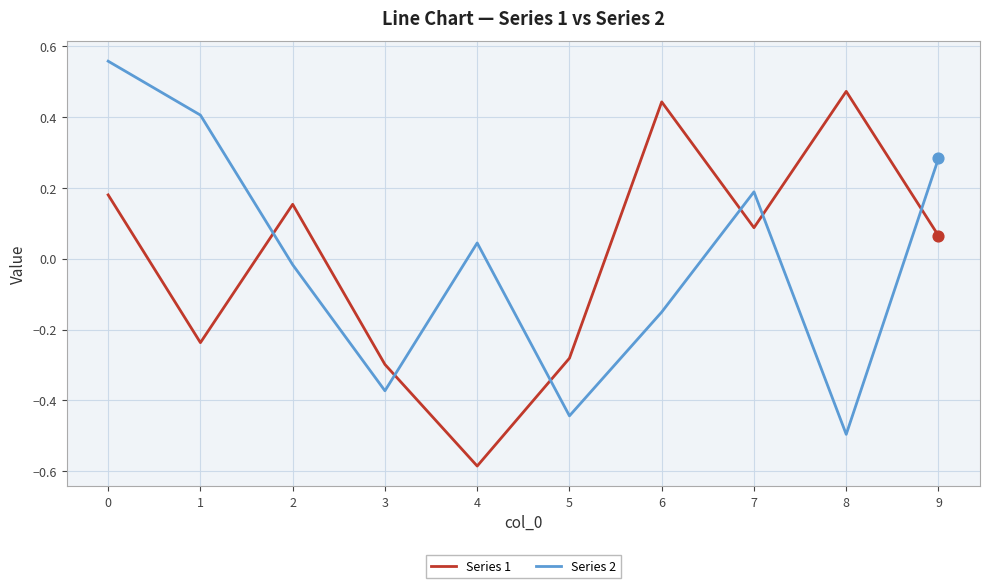

At how many categories does at least one series exceed 0?

8